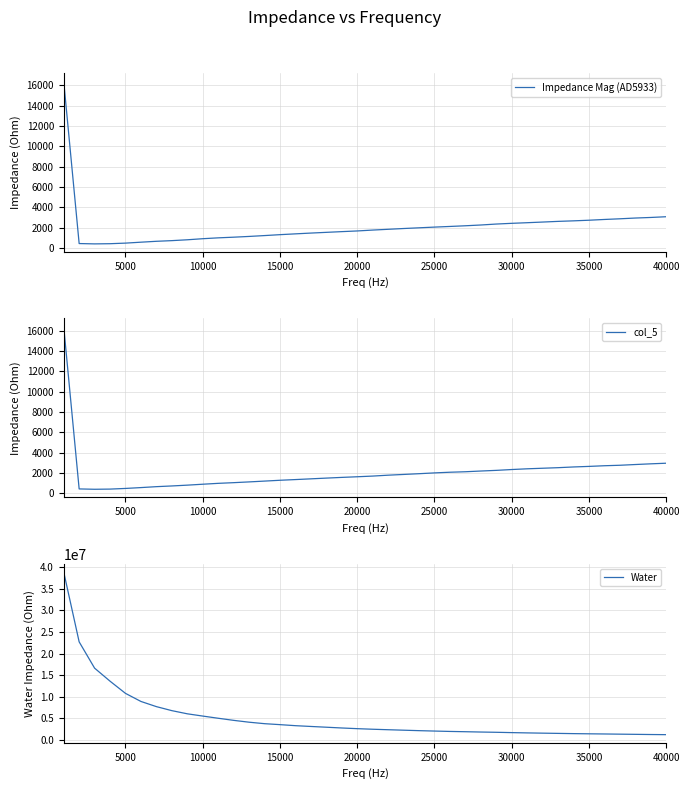

True or false: Impedance Mag (AD5933) has a value of 920.4 at 10000.

True